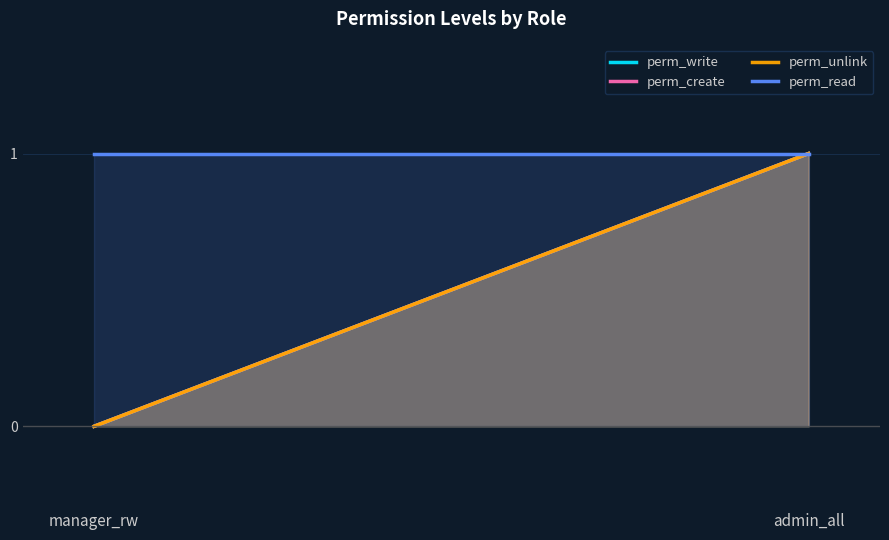

The value of perm_write at admin_all is 1. True or false?

True